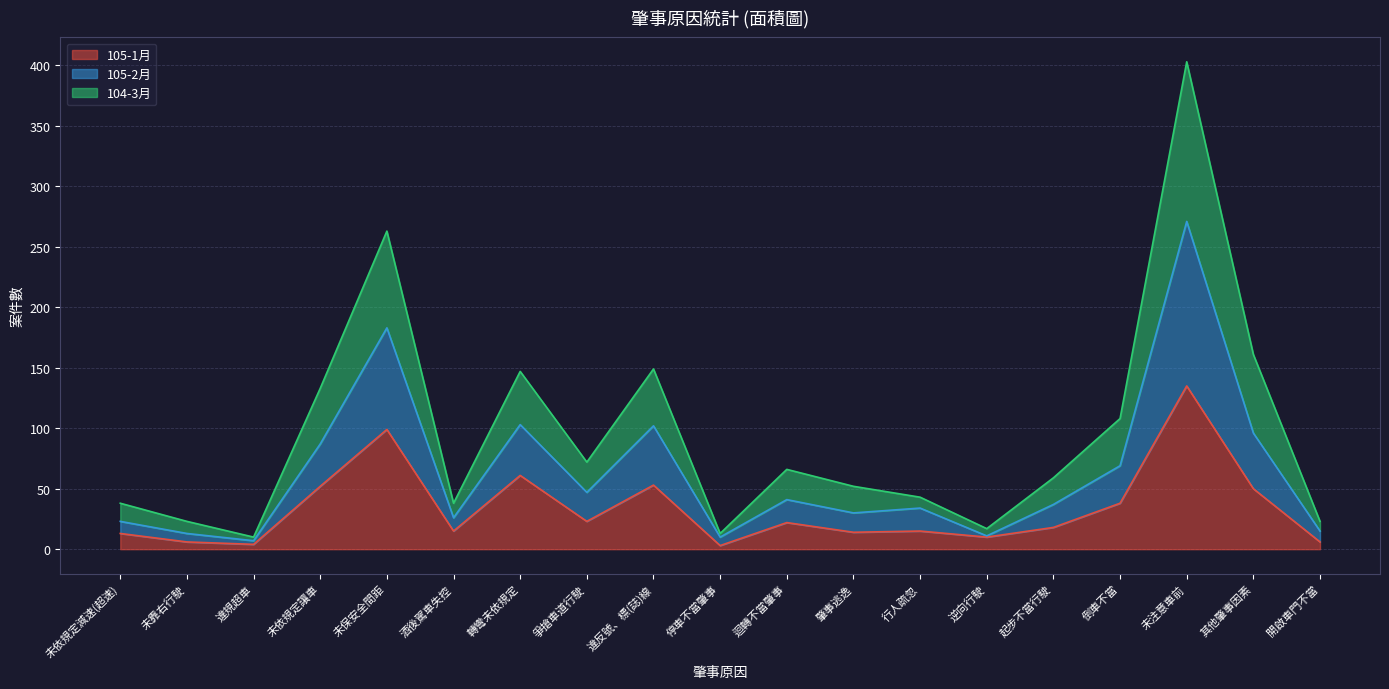

Between 違反號、標(誌)線 and 肇事逃逸, which series saw the biggest shift?

104-3月